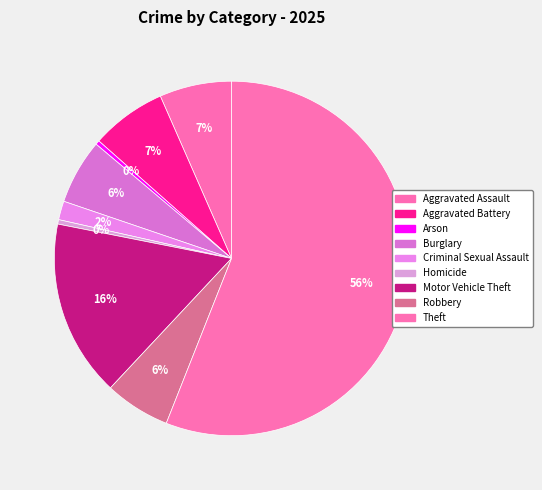

Which slice is the largest?

Theft